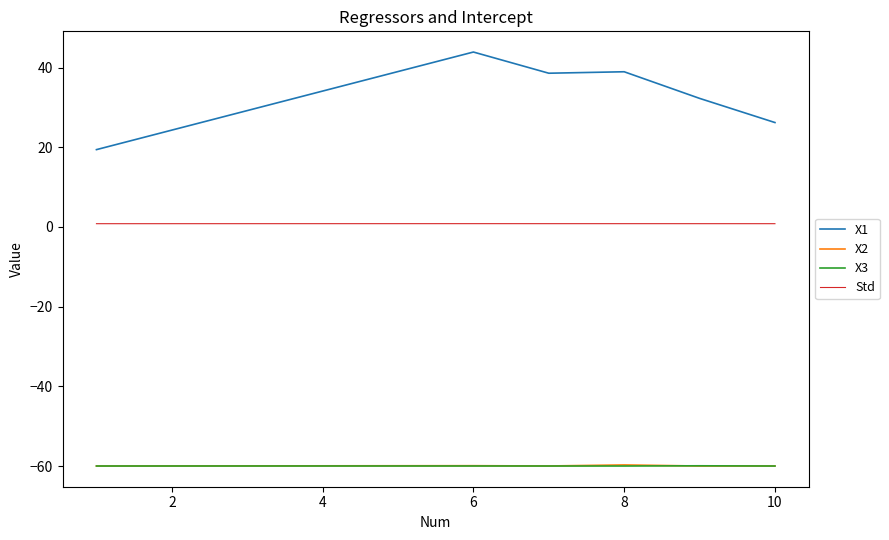

True or false: Std and X3 intersect in this chart.

False